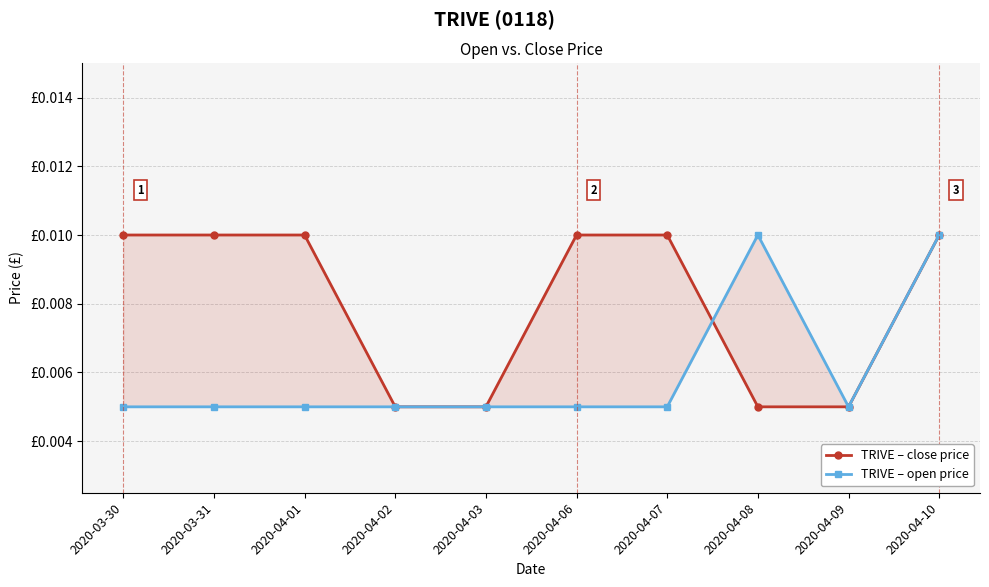

Which series has the largest total across all categories?

TRIVE – close price